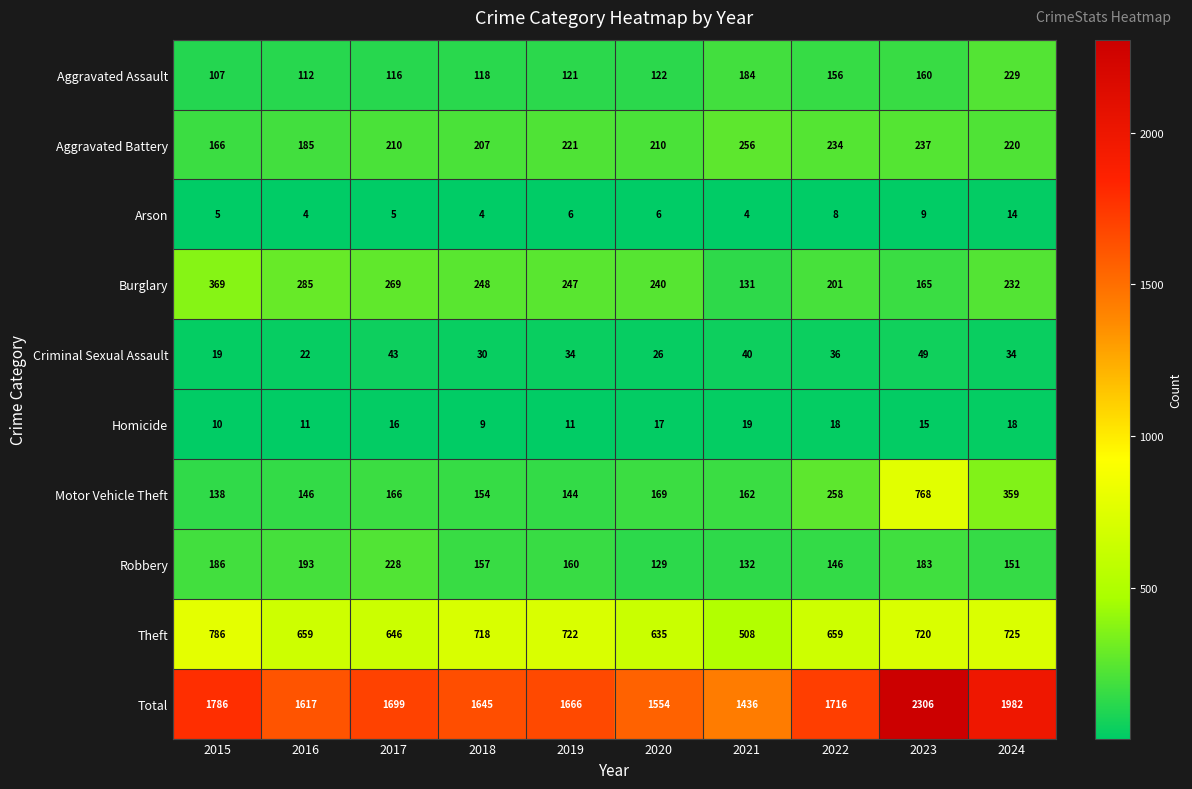

How many distinct data groups are displayed?

10